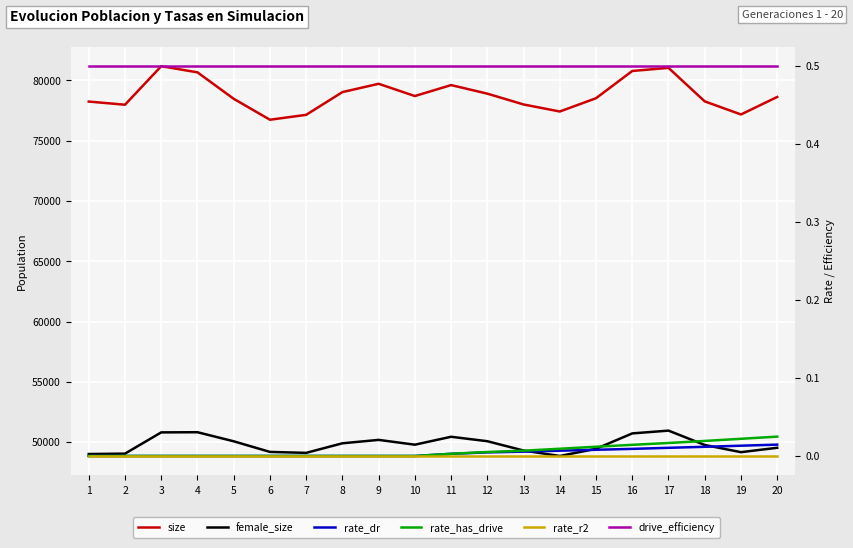

Rank the categories by rate_has_drive value from lowest to highest.

1, 2, 3, 4, 5, 6, 7, 8, 9, 10, 11, 12, 13, 14, 15, 16, 17, 18, 19, 20